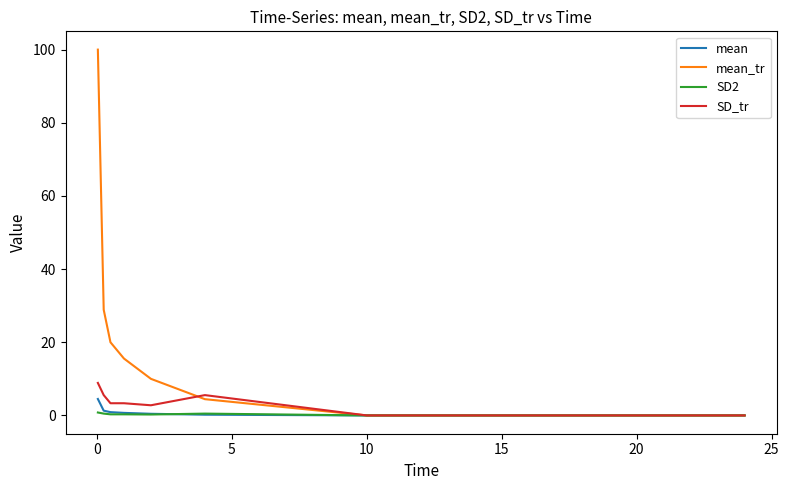

Which series has the largest total across all categories?

mean_tr